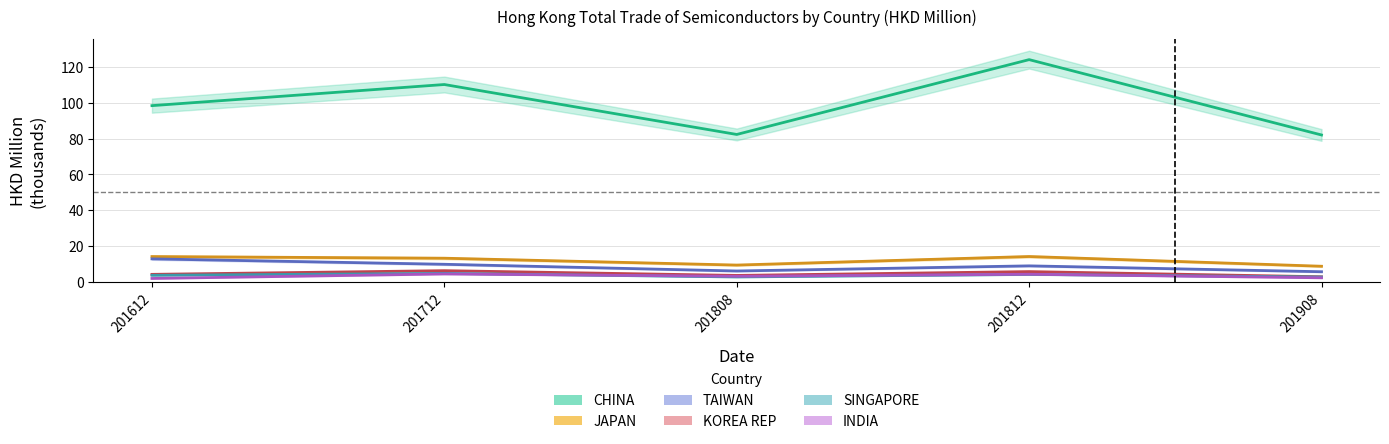

List the labels in order of TAIWAN value, largest first.

201612, 201712, 201812, 201808, 201908